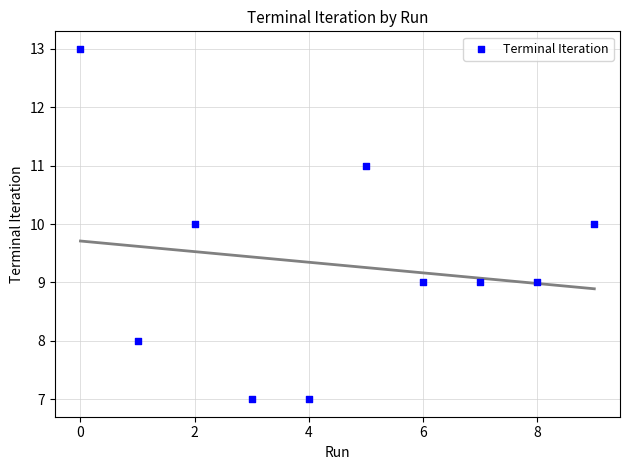

What is the range of Y values (max minus min)?

6